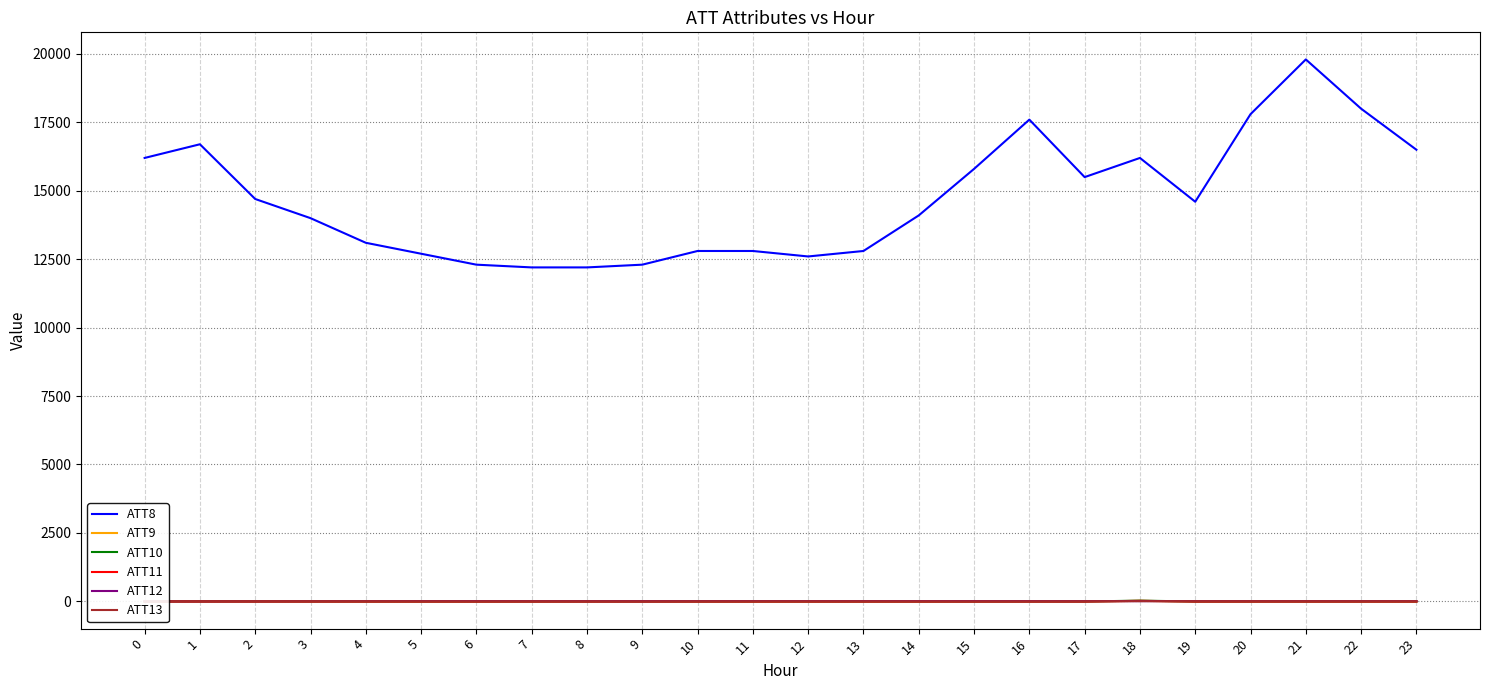

Count the number of data series in this chart.

6